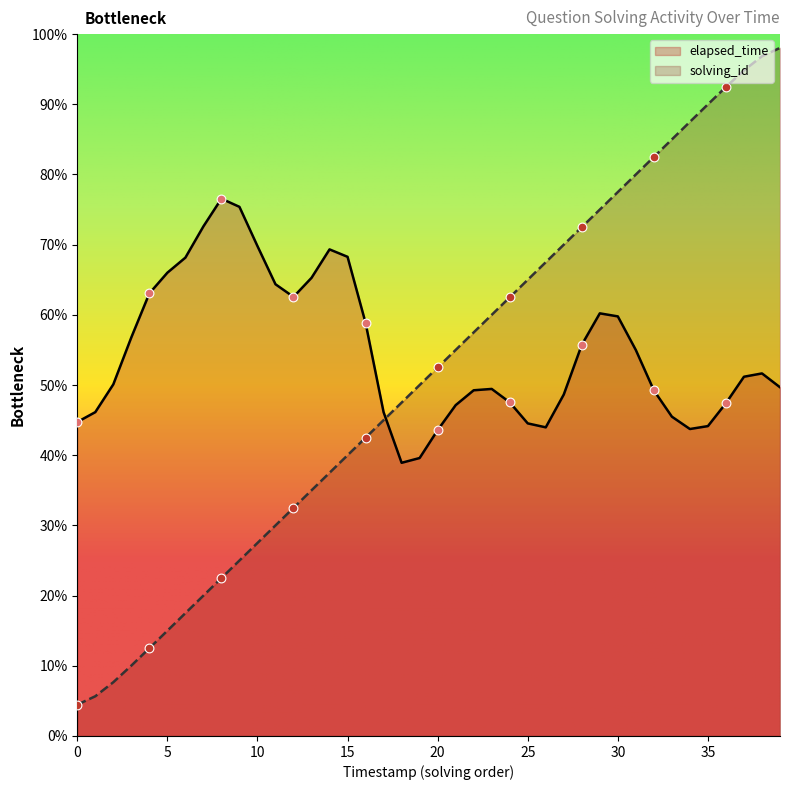

What is the change in value from 23 to 26?

+7.5